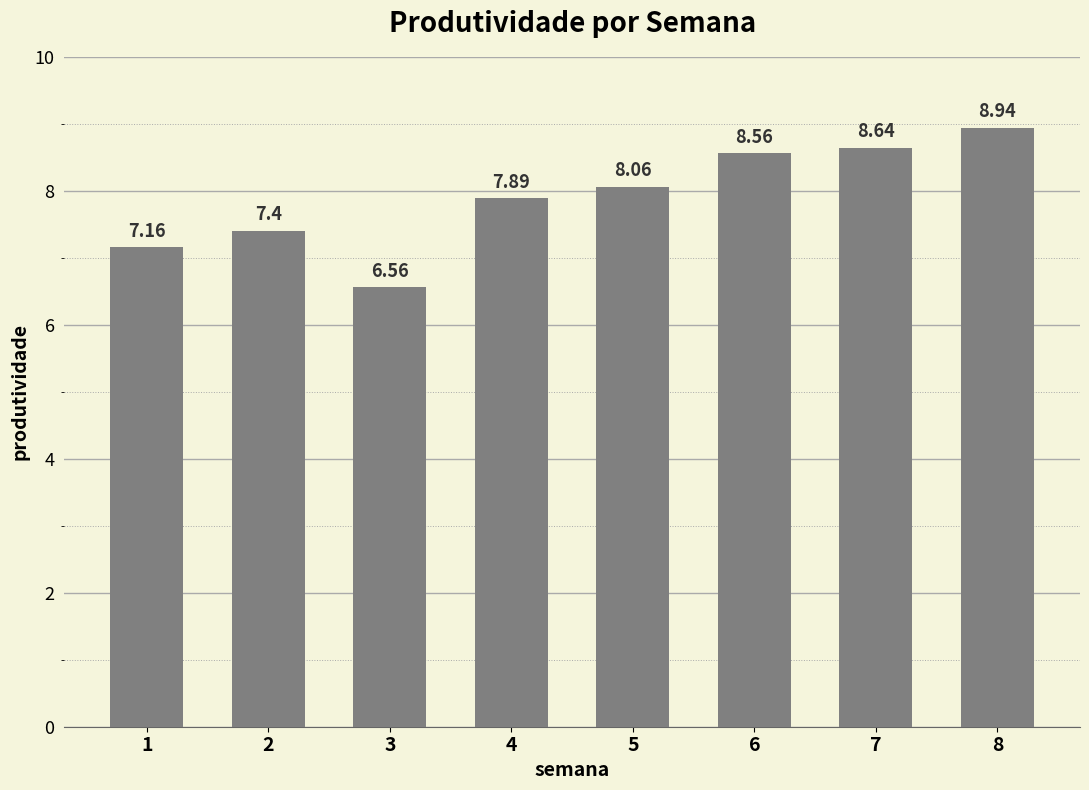

Rank the categories by value from highest to lowest.

8, 7, 6, 5, 4, 2, 1, 3